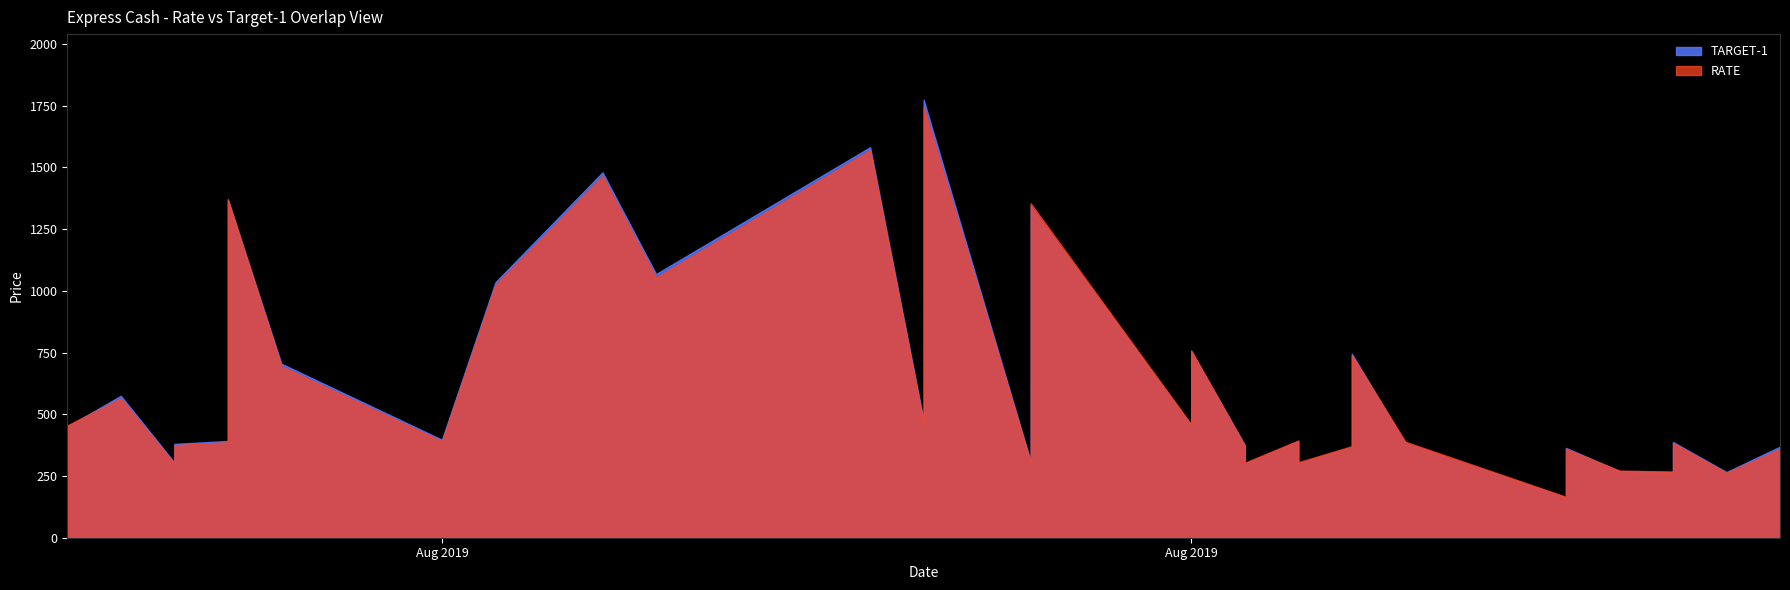

Count the number of categories in the chart.

36